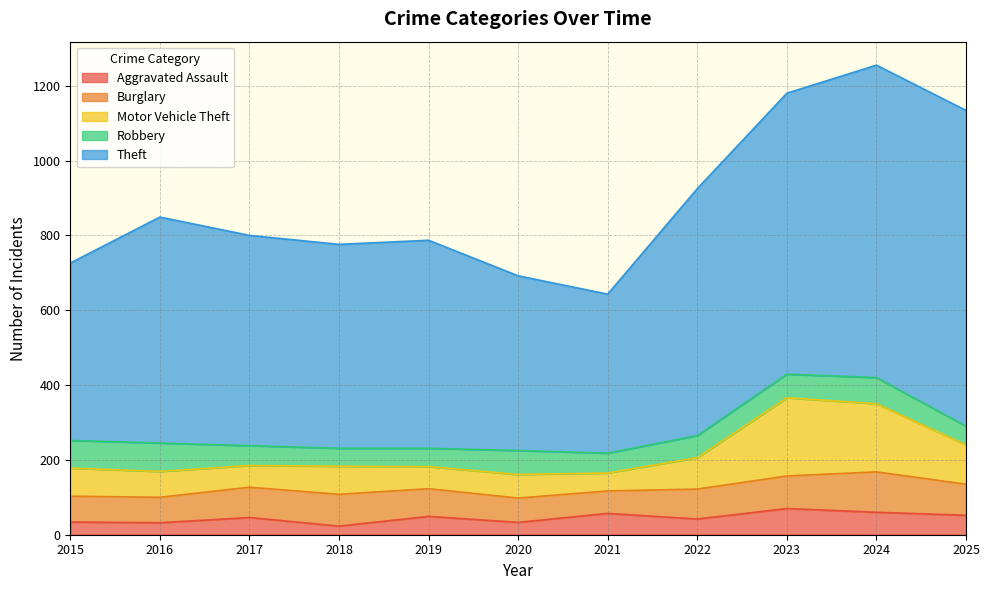

At which label does Theft first exceed 562?

2016